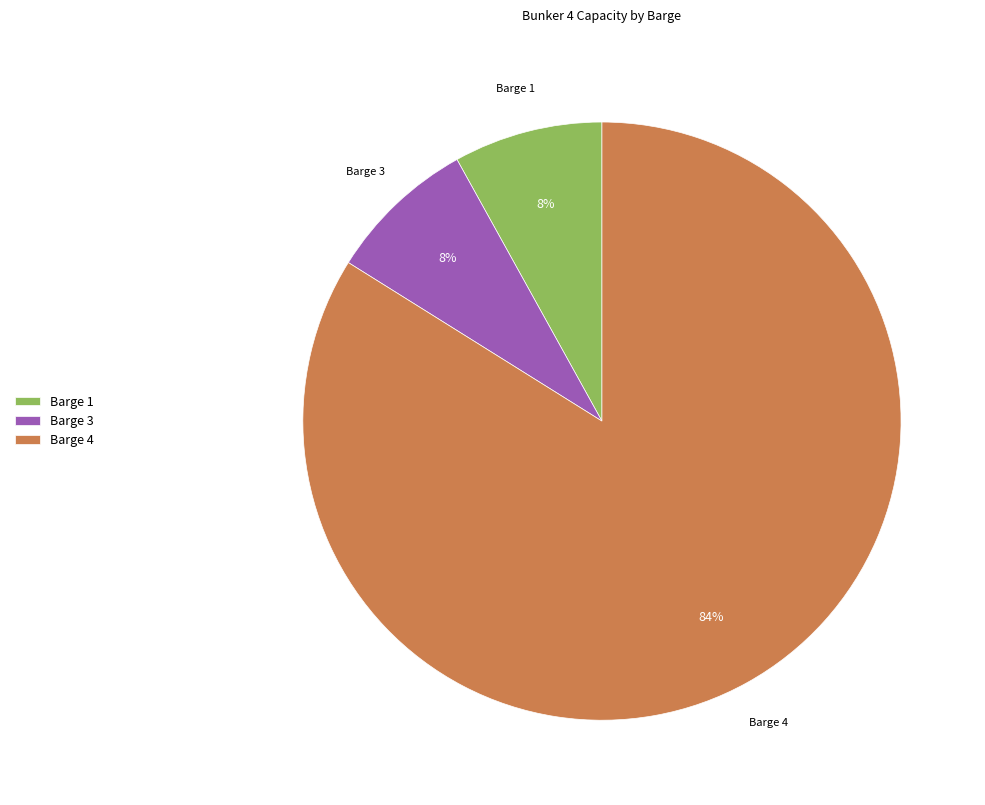

Do Barge 3 and Barge 4 together represent more than half of the pie?

Yes